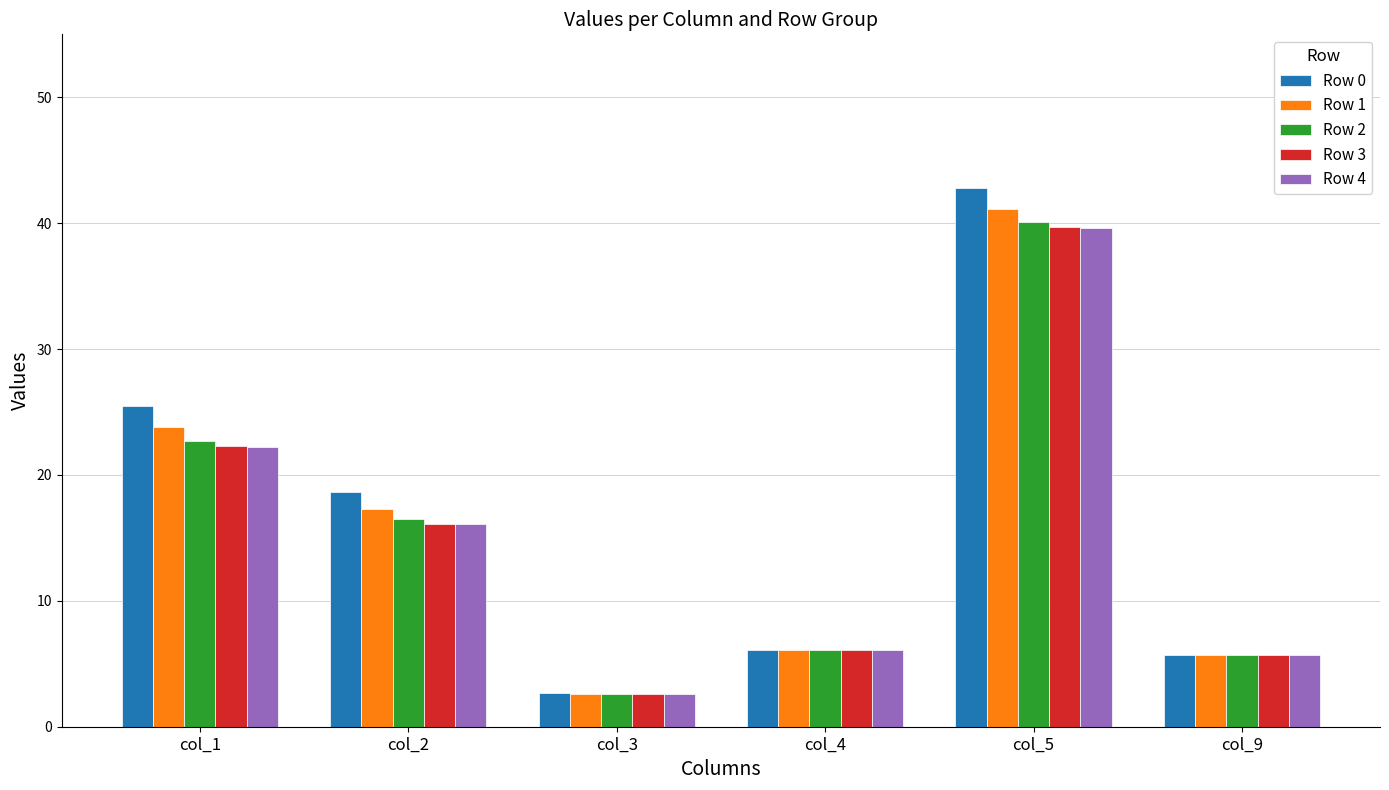

What is the sum of all Row 2 values?

93.7